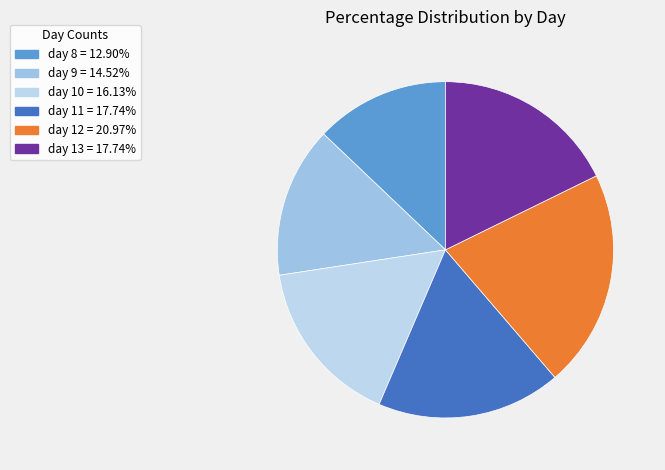

Rank the categories by value from lowest to highest.

day 8, day 9, day 10, day 11, day 13, day 12